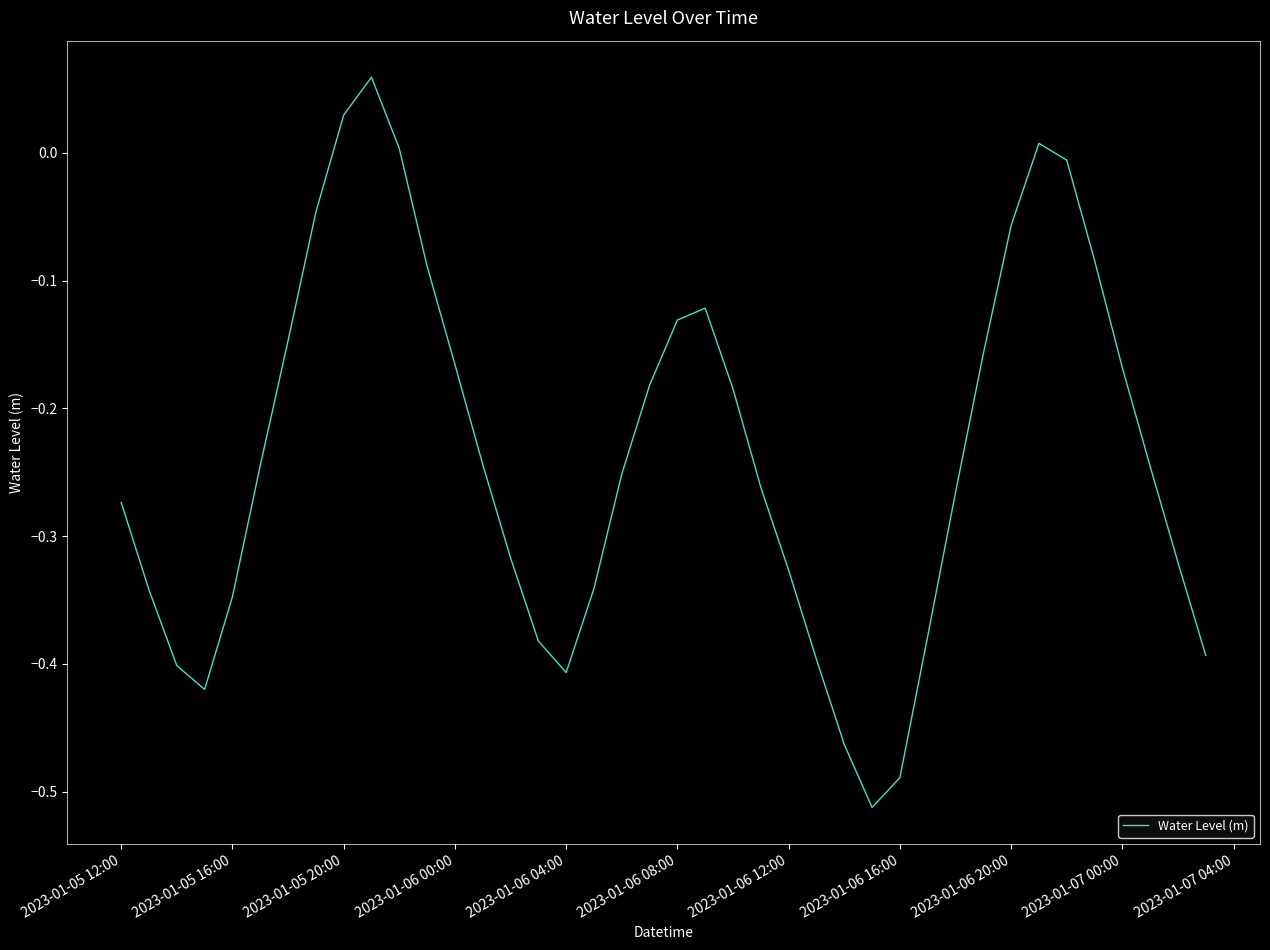

What is the difference between the maximum and minimum values?

0.6